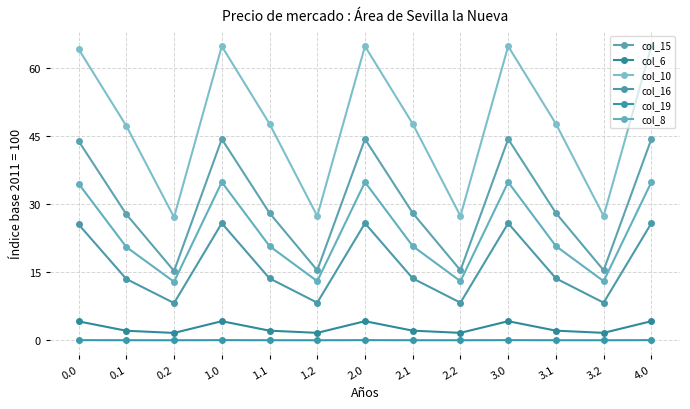

Count the number of data series in this chart.

6